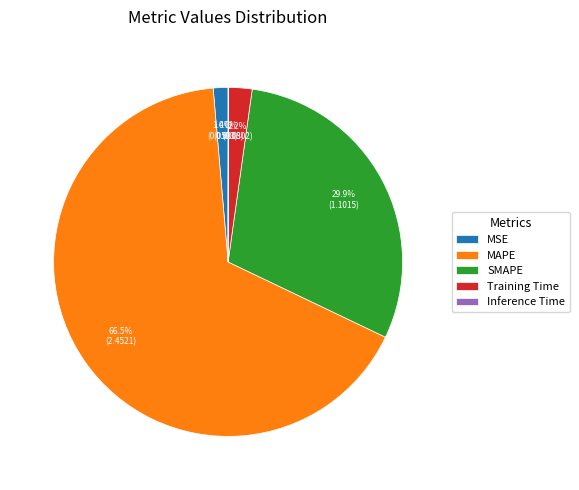

Combined, what portion of the pie is MSE and MAPE?

67.9%